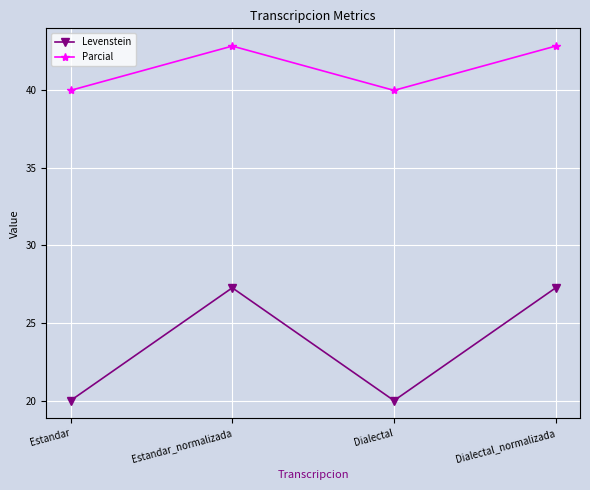

What is the difference between the maximum and second lowest values in the Parcial series?

2.9